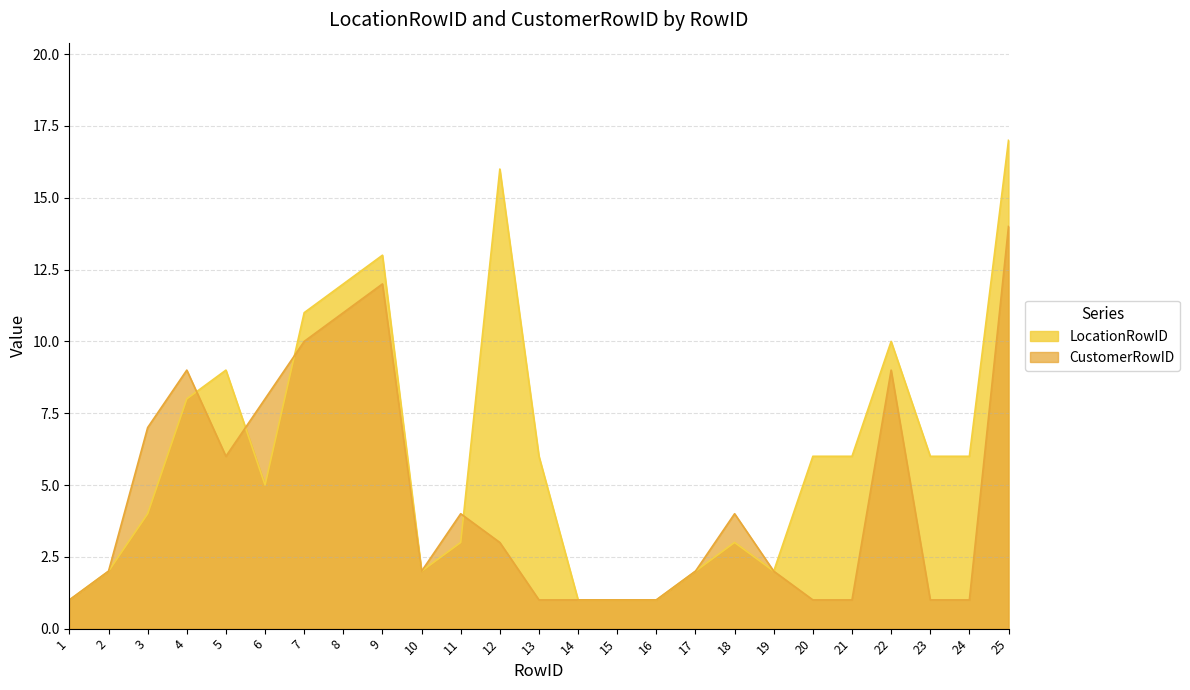

Reading right to left, extract all data points from this chart.

LocationRowID: 17	6	6	10	6	6	2	3	2	1	1	1	6	16	3	2	13	12	11	5	9	8	4	2	1
CustomerRowID: 14	1	1	9	1	1	2	4	2	1	1	1	1	3	4	2	12	11	10	8	6	9	7	2	1